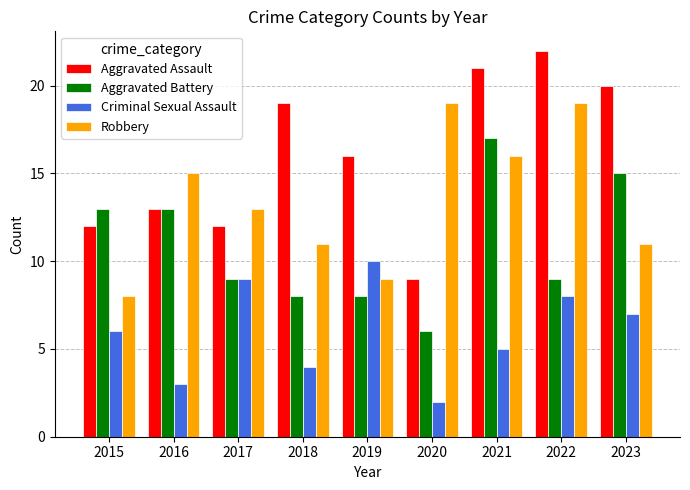

What is the total value across all series at 2015?

39